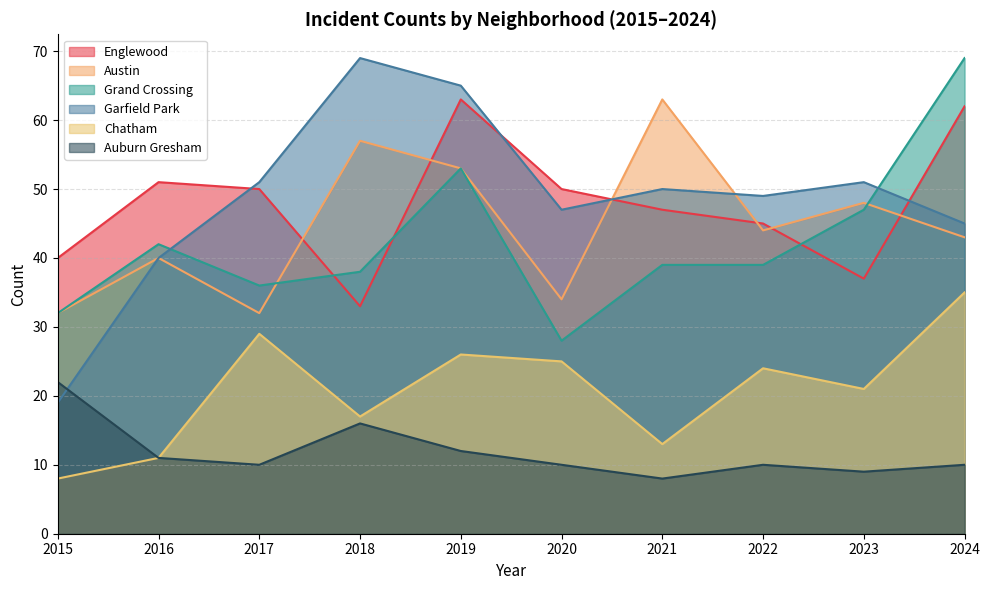

Reading right to left, what are all the values shown in this chart?

Englewood: 2024=62	2023=37	2022=45	2021=47	2020=50	2019=63	2018=33	2017=50	2016=51	2015=40
Austin: 2024=43	2023=48	2022=44	2021=63	2020=34	2019=53	2018=57	2017=32	2016=40	2015=32
Grand Crossing: 2024=69	2023=47	2022=39	2021=39	2020=28	2019=53	2018=38	2017=36	2016=42	2015=32
Garfield Park: 2024=45	2023=51	2022=49	2021=50	2020=47	2019=65	2018=69	2017=51	2016=40	2015=19
Chatham: 2024=35	2023=21	2022=24	2021=13	2020=25	2019=26	2018=17	2017=29	2016=11	2015=8
Auburn Gresham: 2024=10	2023=9	2022=10	2021=8	2020=10	2019=12	2018=16	2017=10	2016=11	2015=22